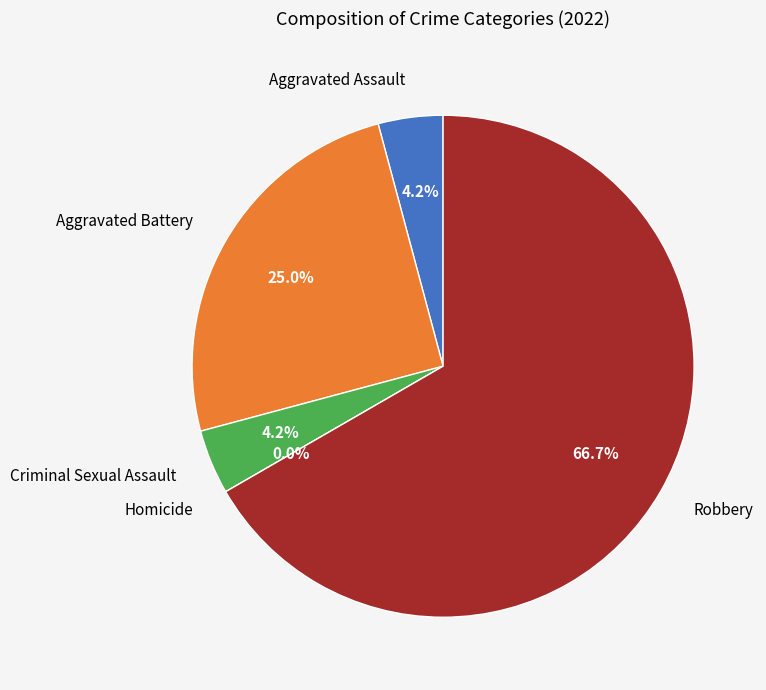

The Robbery slice represents 67% of the pie. True or false?

True